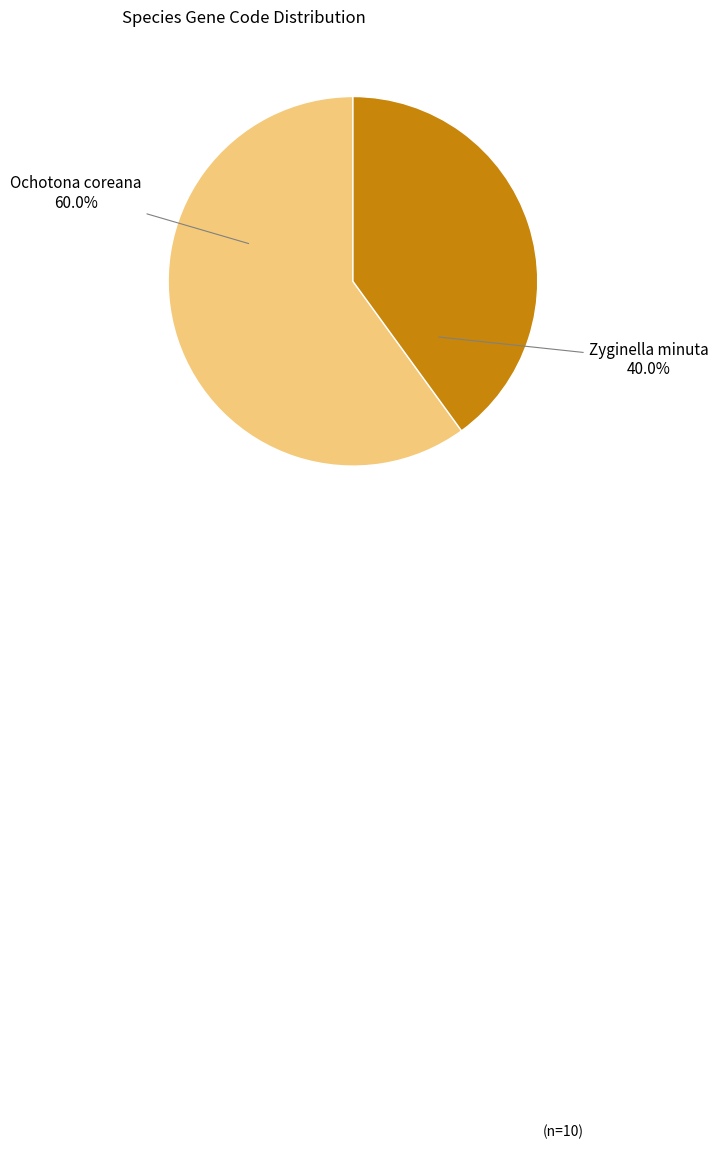

To the nearest percent, what percentage of the pie is Ochotona coreana?

60%